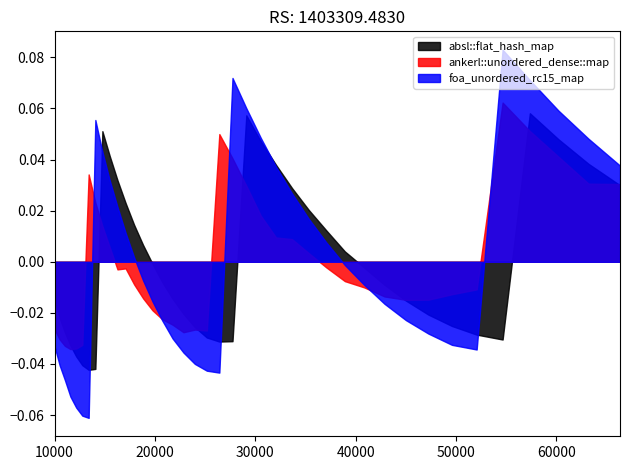

Which series has the widest spread of values?

foa_unordered_rc15_map